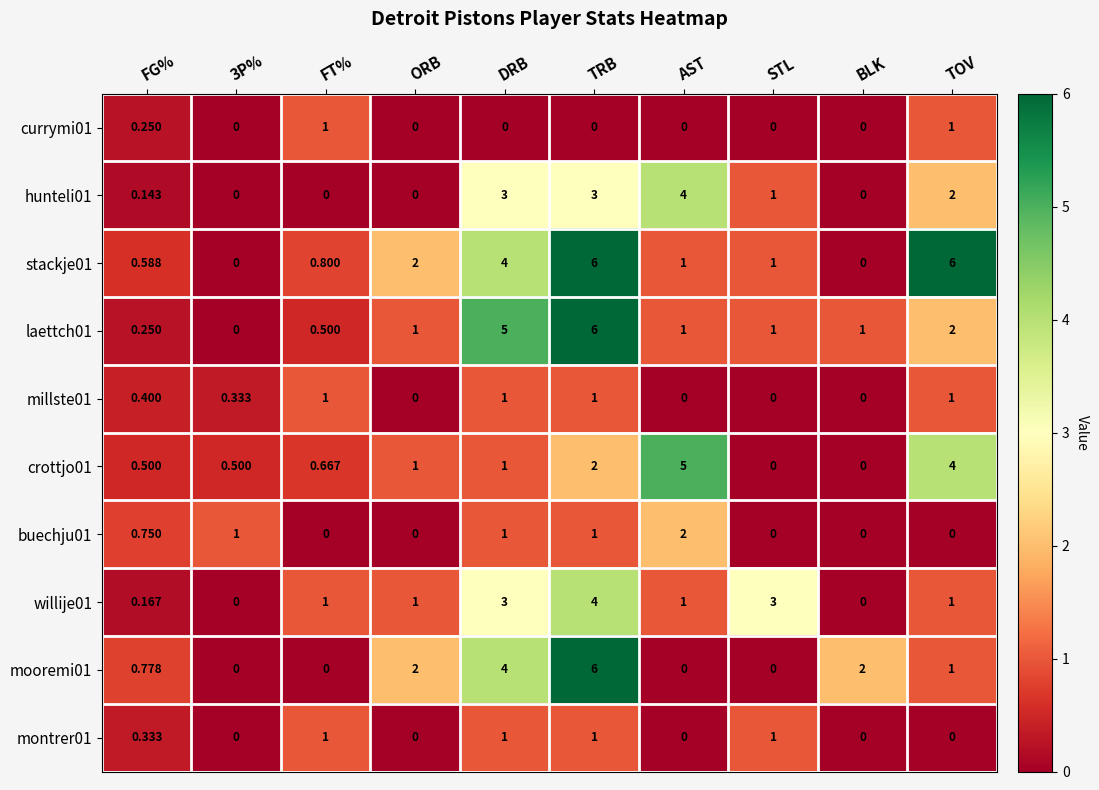

Where is hunteli01 nearest to the value 2?

TOV